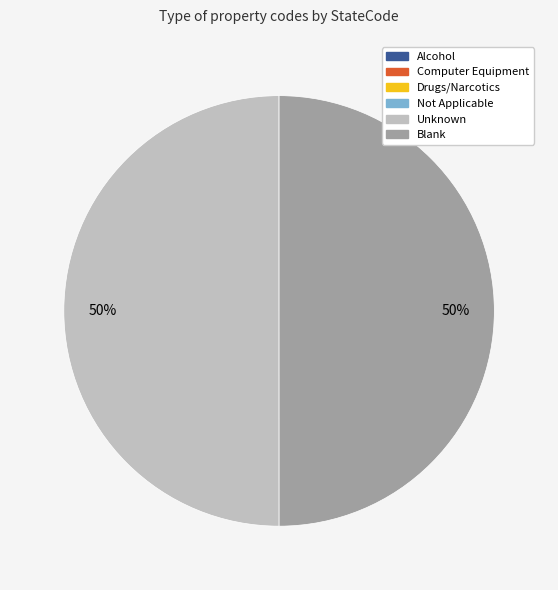

To the nearest percent, what portion does Unknown represent?

50%